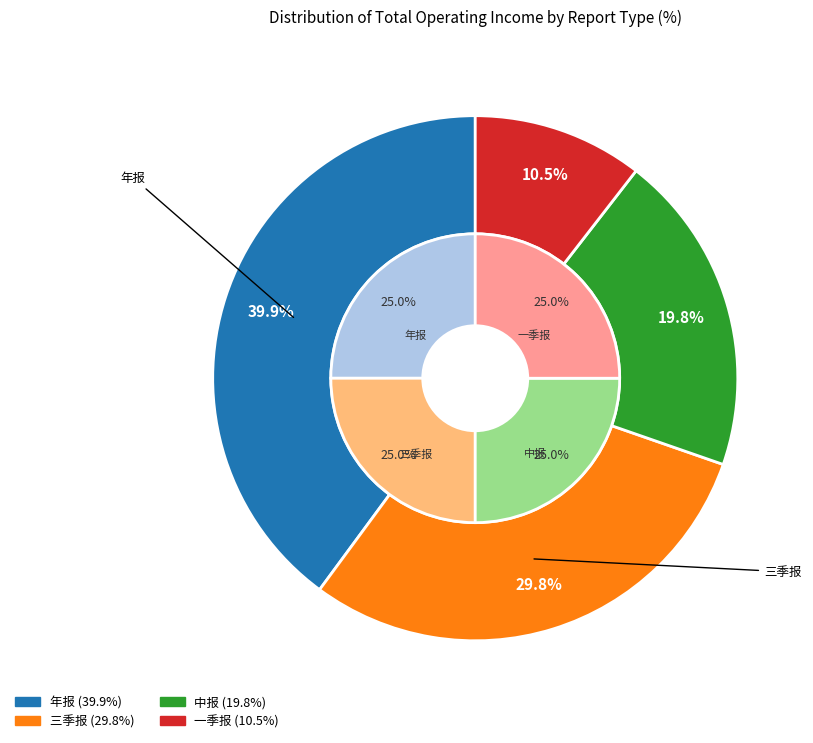

Rank the categories by value from lowest to highest.

一季报, 中报, 三季报, 年报